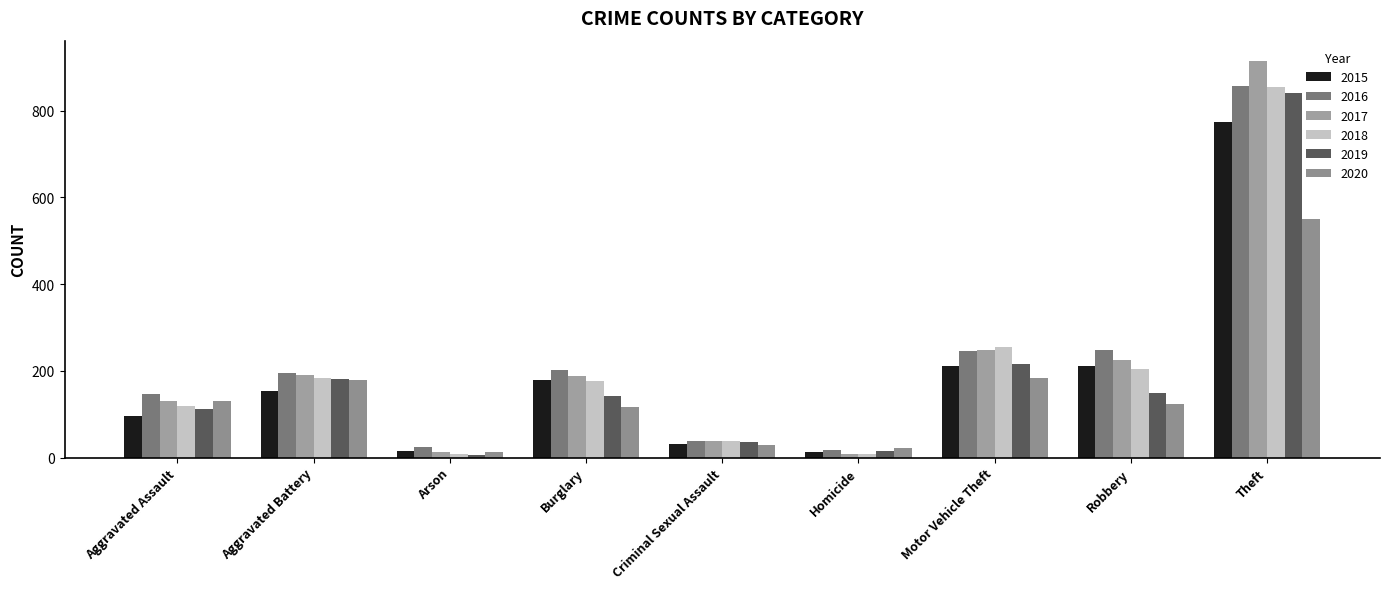

How many series are shown in this chart?

6